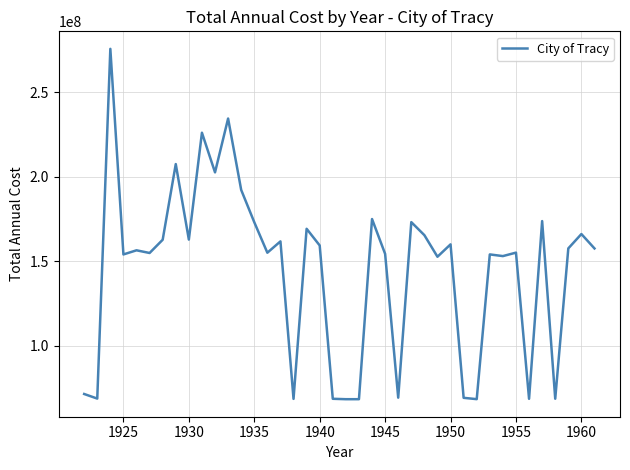

What is the minimum value shown in the chart?

68218876.4